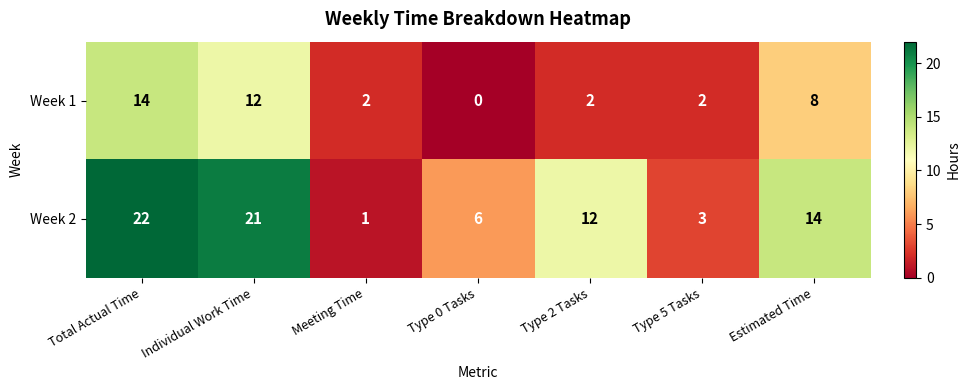

How many positive values does the Week 1 series have?

6